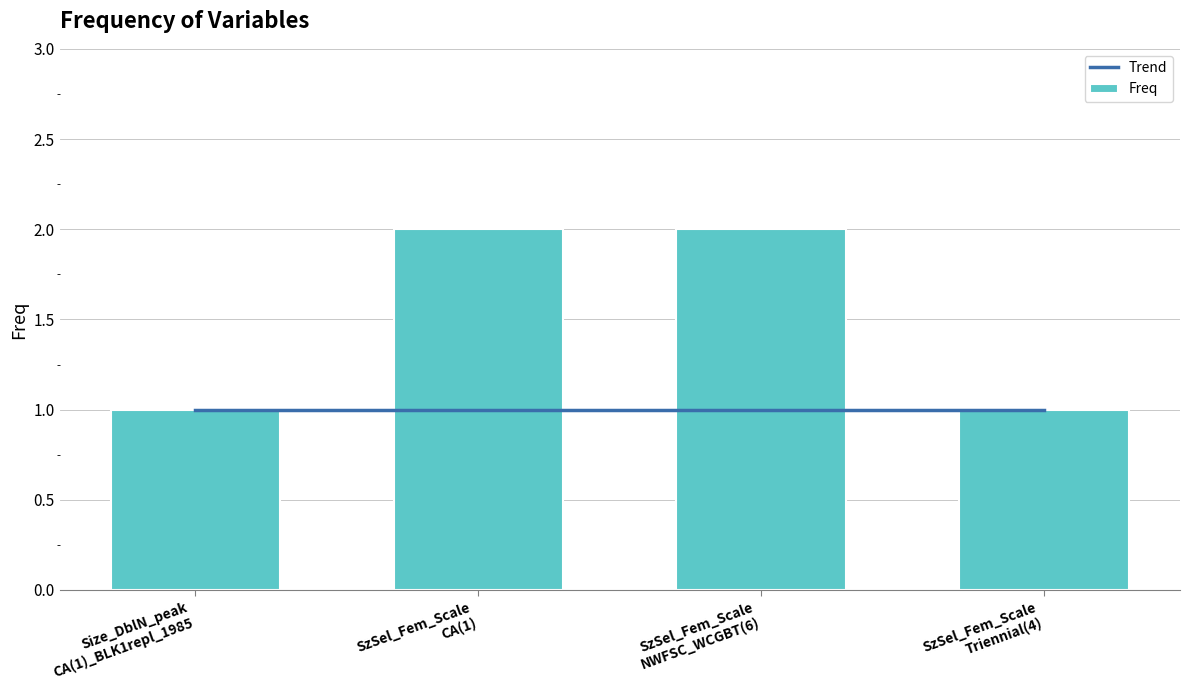

What is the label of the 4th bar from the right?

Size_DblN_peak
CA(1)_BLK1repl_1985